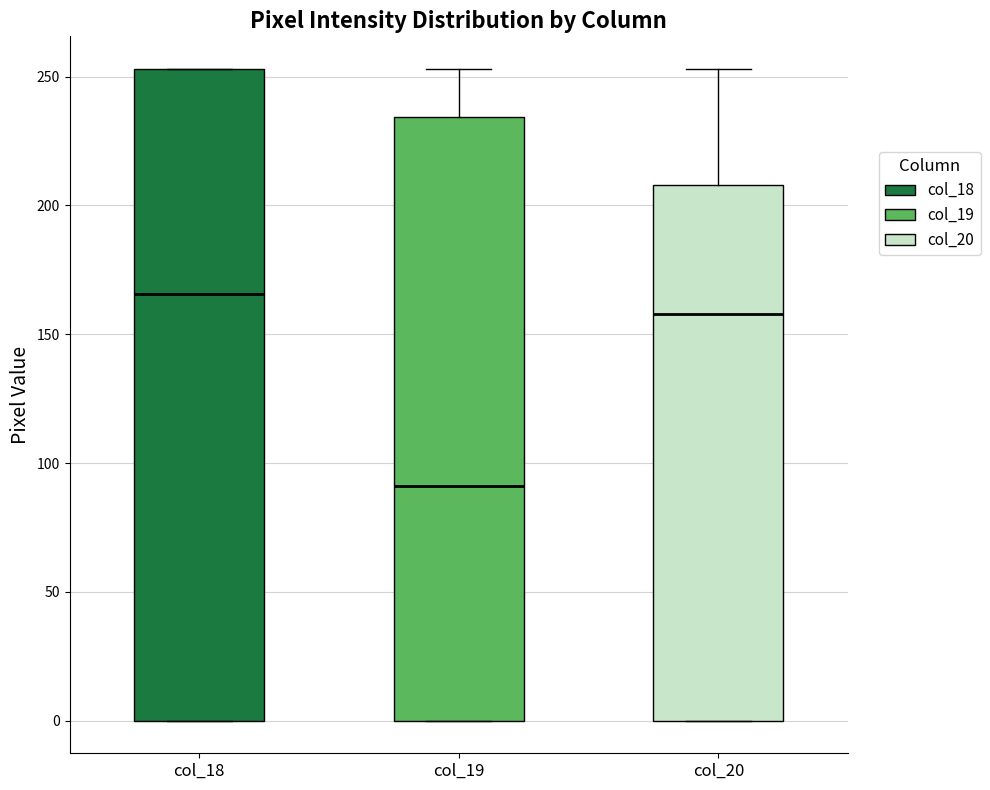

Where does the median line of the box for col_19 sit on the y-axis? The values are not printed on the chart, so give them approximately, as read against the axis.

90